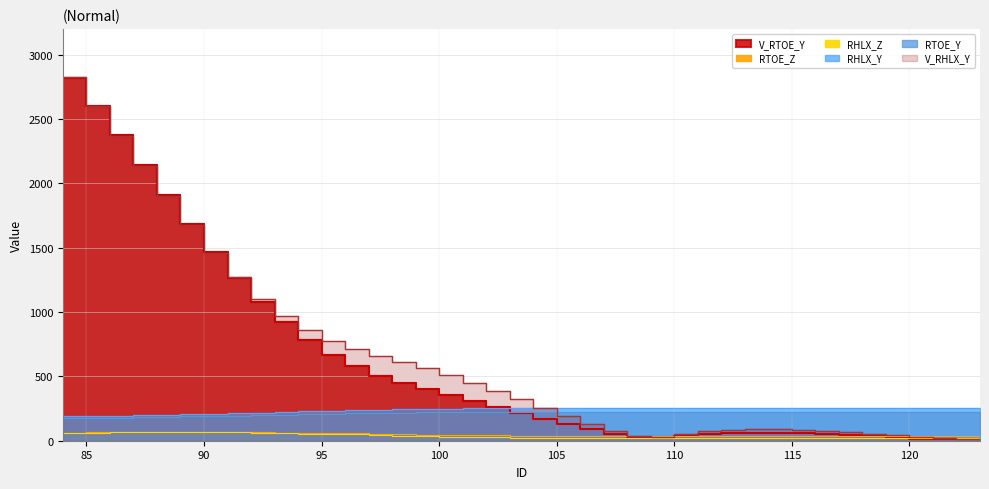

True or false: V_RHLX_Y has more than 2 points higher than both neighbors.

False